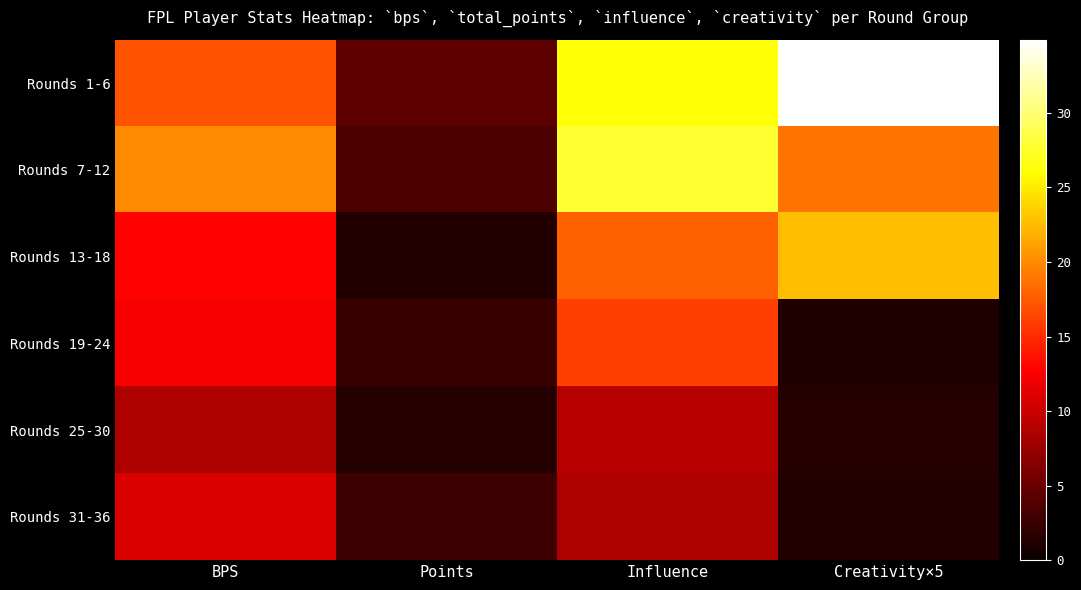

Reading left to right, list all the values displayed in this chart.

Rounds 1-6: BPS=17.2	Points=4.5	Influence=26.2	Creativity×5=34.9
Rounds 7-12: BPS=20.0	Points=3.5	Influence=27.7	Creativity×5=18.8
Rounds 13-18: BPS=12.8	Points=1.3	Influence=17.9	Creativity×5=22.7
Rounds 19-24: BPS=12.5	Points=2.5	Influence=16.0	Creativity×5=1.2
Rounds 25-30: BPS=8.7	Points=1.5	Influence=9.1	Creativity×5=1.4
Rounds 31-36: BPS=10.8	Points=2.7	Influence=8.6	Creativity×5=1.2